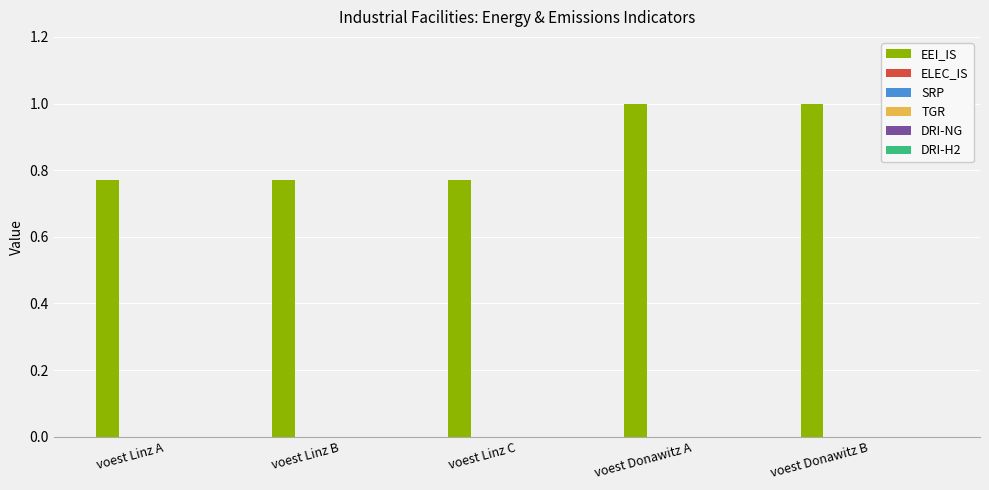

What is the average value?

0.9